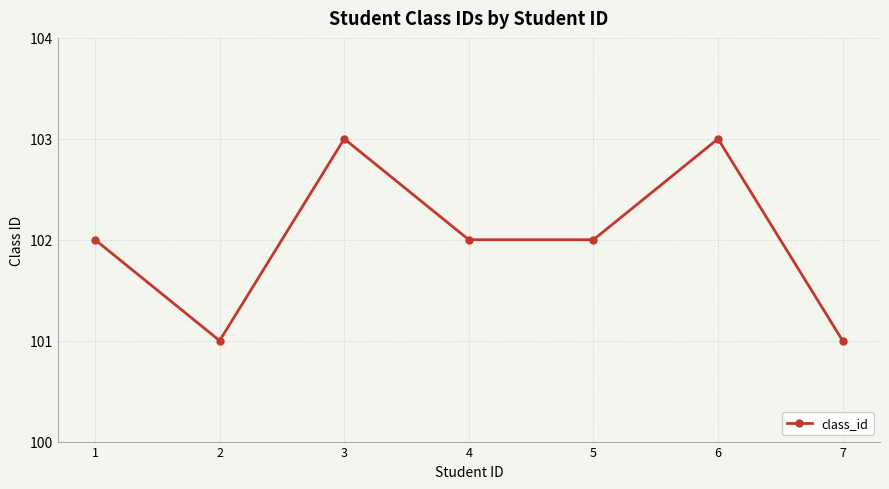

Is it true that the value at 7 is 36?

False